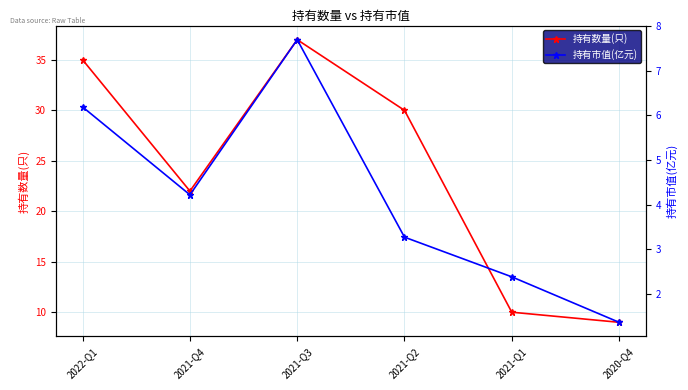

How many data points does each series have?

6